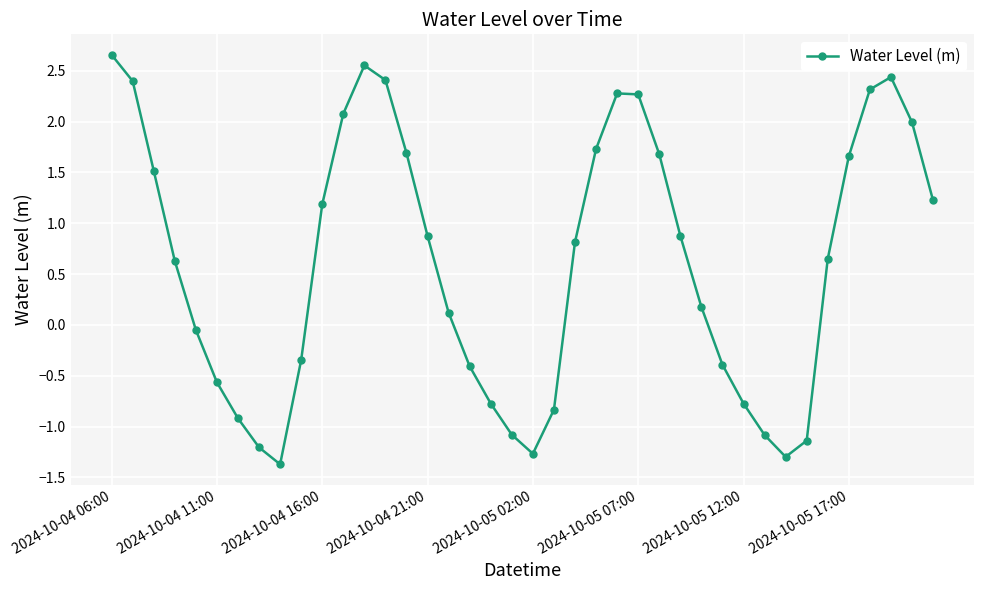

What is the average value?

0.6